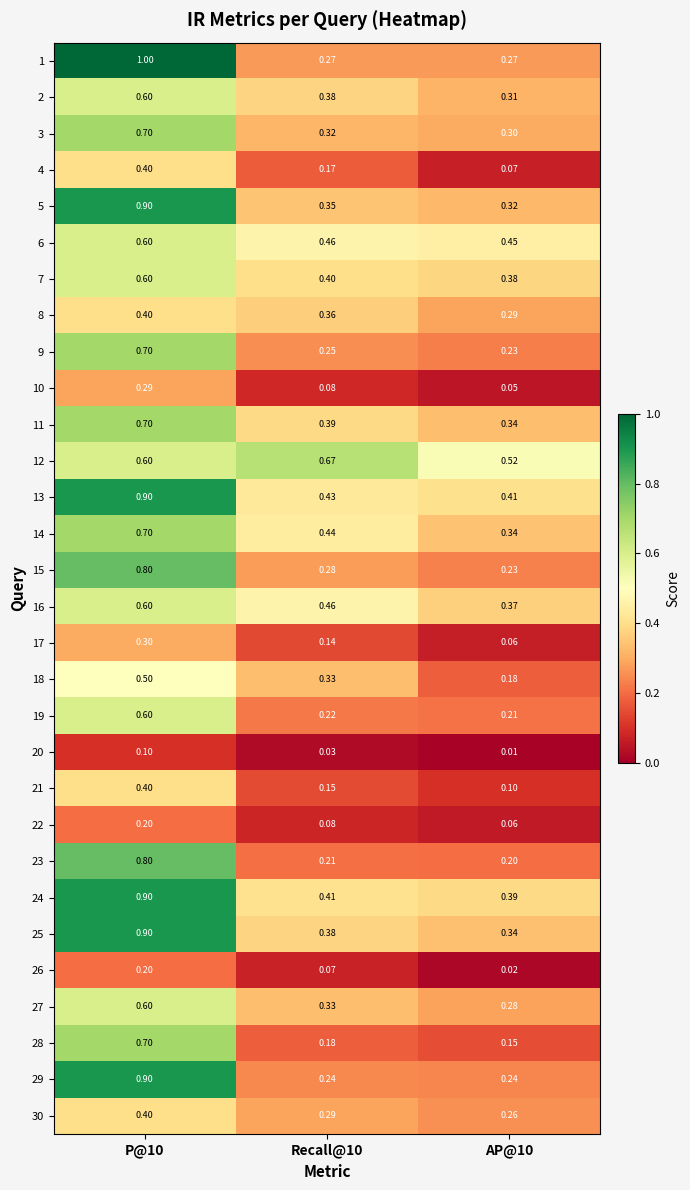

Which has a higher value, Recall@10 or P@10?

P@10